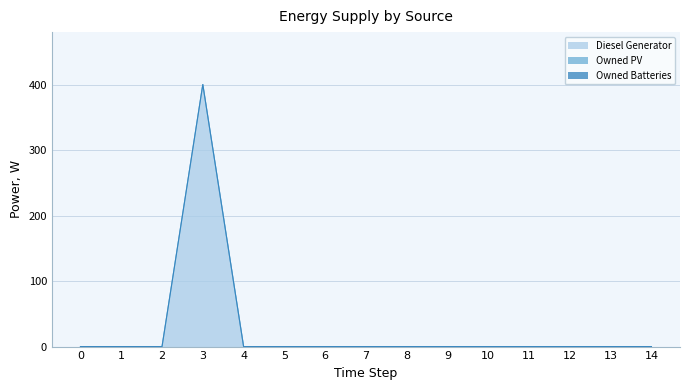

What are all the series names shown in the legend?

Diesel Generator, Owned PV, Owned Batteries